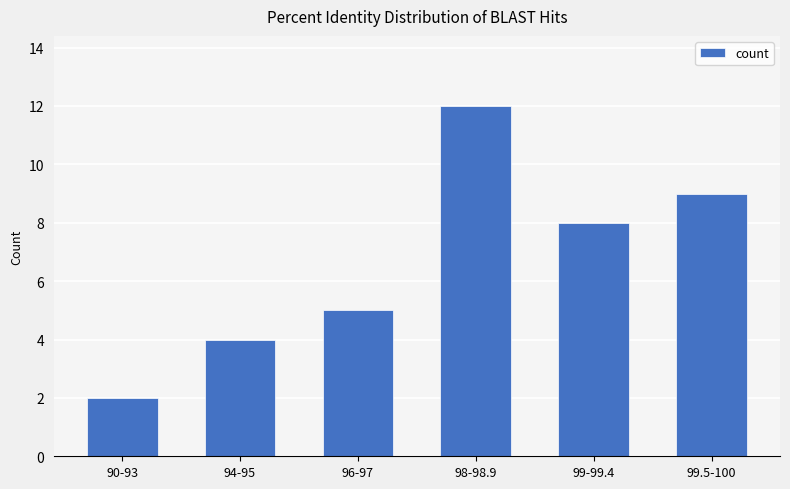

Reading left to right, transcribe all the data shown in this chart.

90-93=2	94-95=4	96-97=5	98-98.9=12	99-99.4=8	99.5-100=9